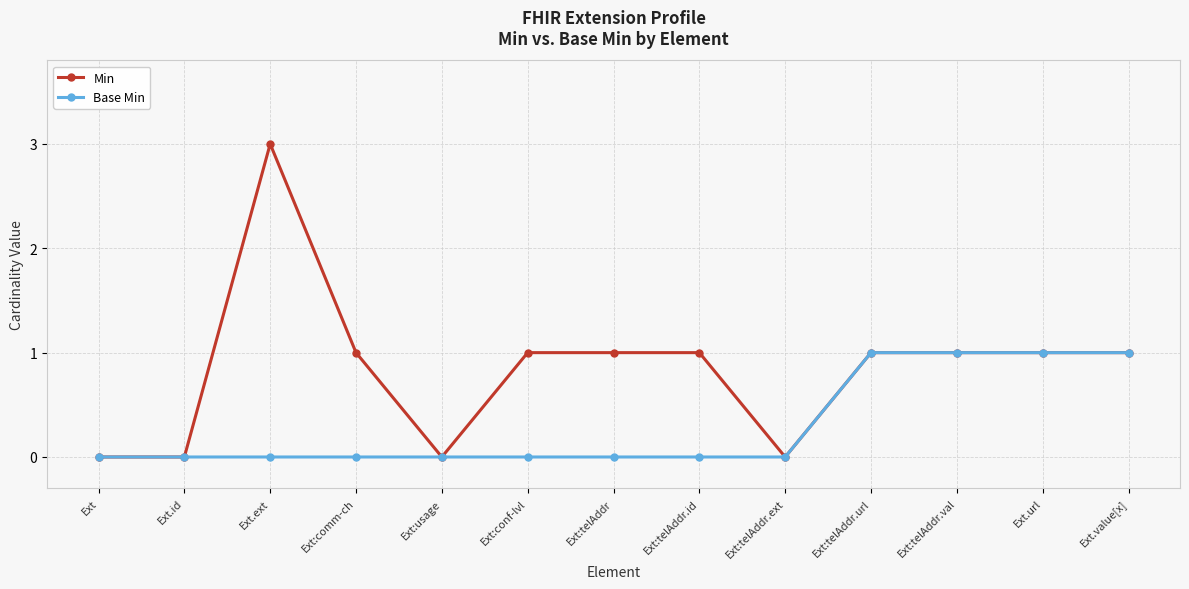

Is the value of Base Min at Ext:usage greater than the value of Min at Ext:telAddr?

No